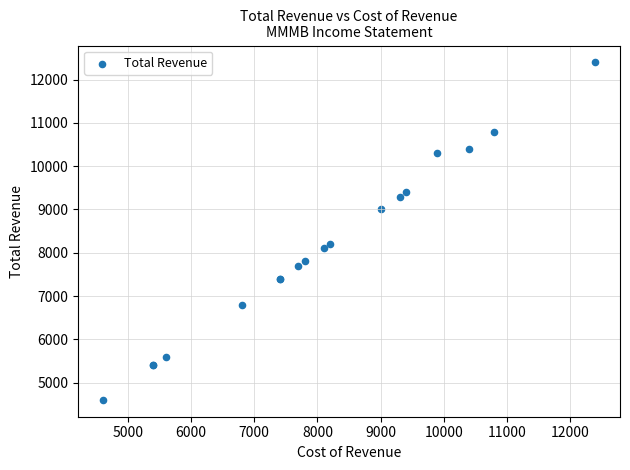

What Y value in the scatter plot is closest to 8500?

8200